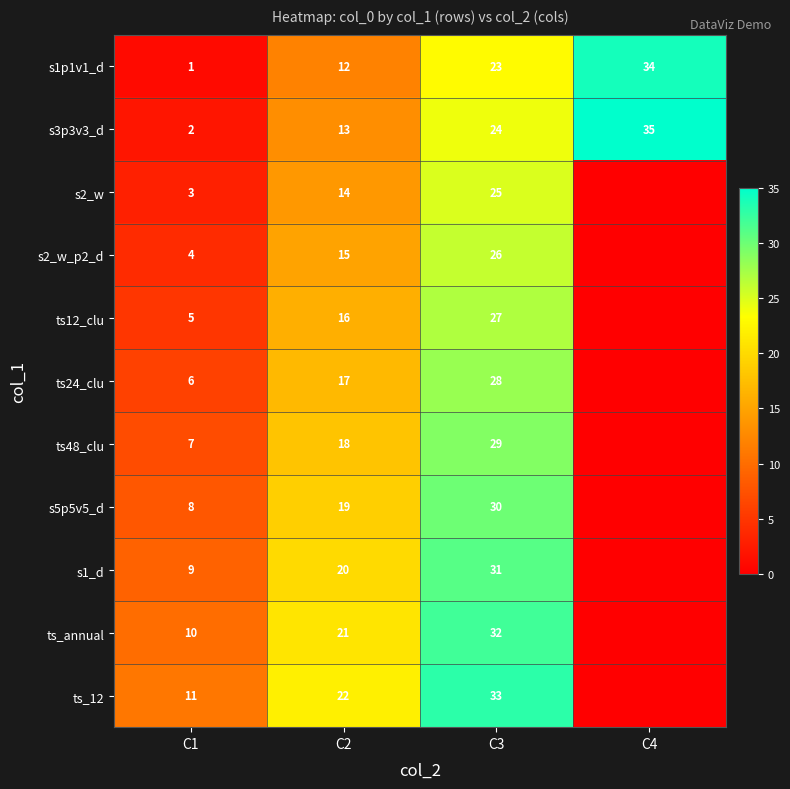

What is the spread (max minus min) of values at C1?

10